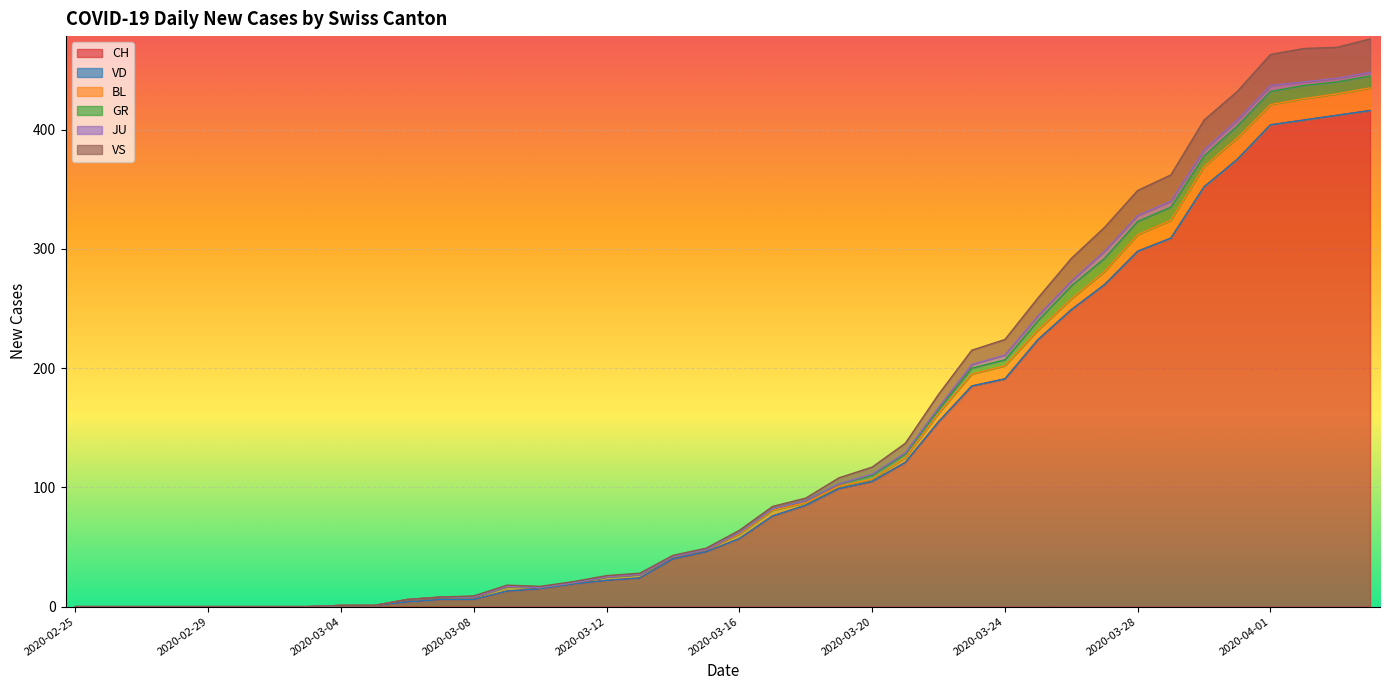

Count the number of categories in the chart.

40